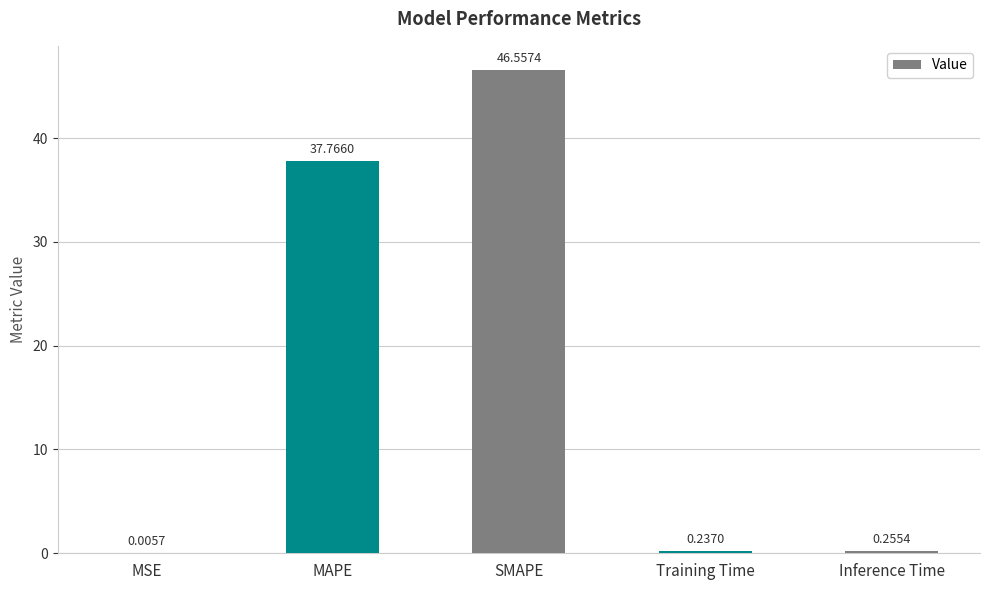

Which has a higher value, Training Time or MAPE?

MAPE